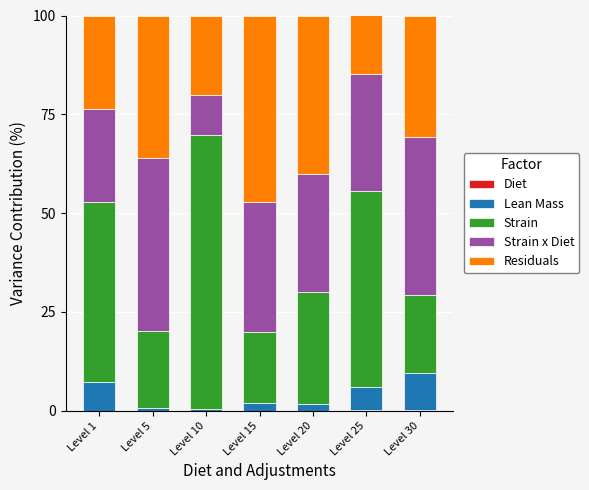

Are the bars horizontal?

No